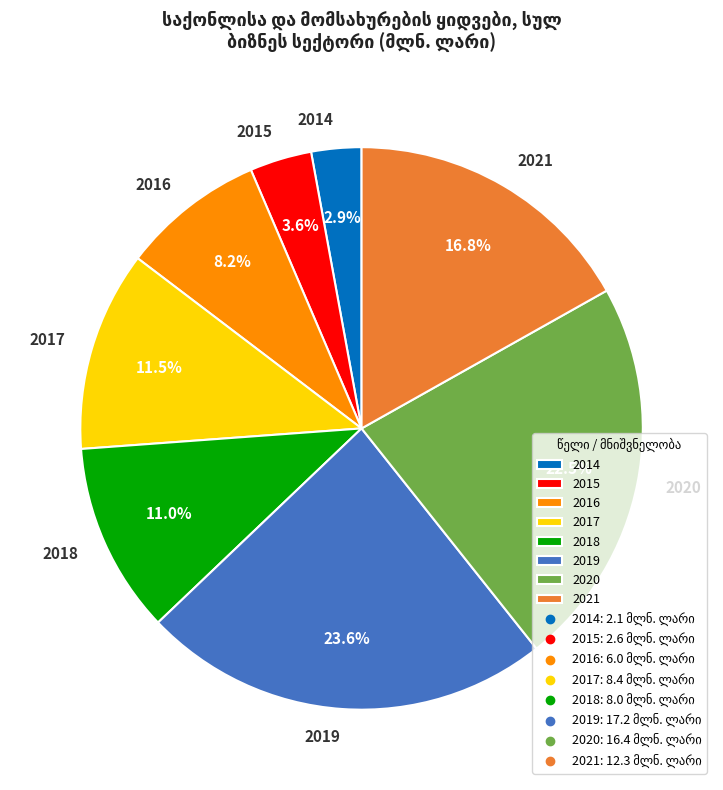

To the nearest percent, what is the difference between the largest and smallest slice percentages?

21%